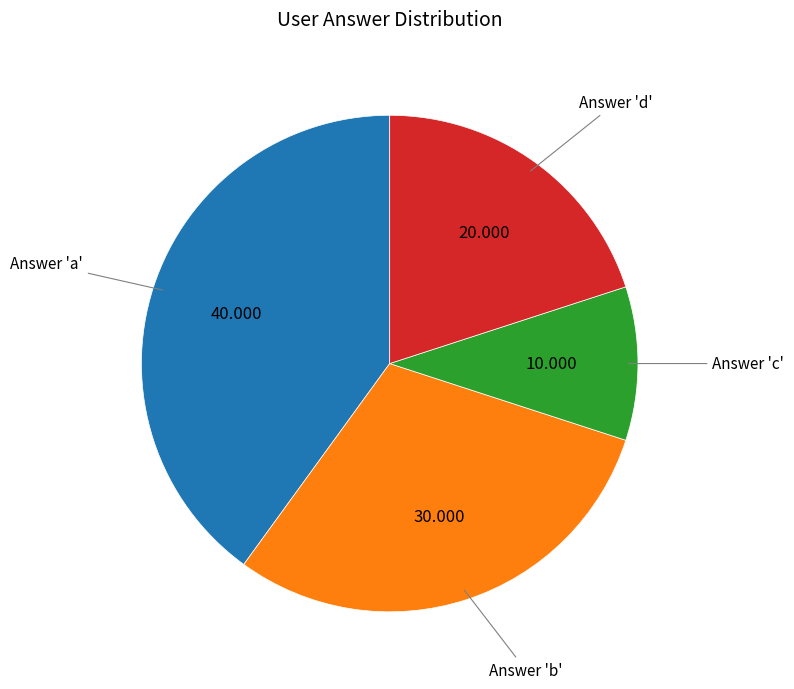

Is there any slice that represents more than half of the pie?

No